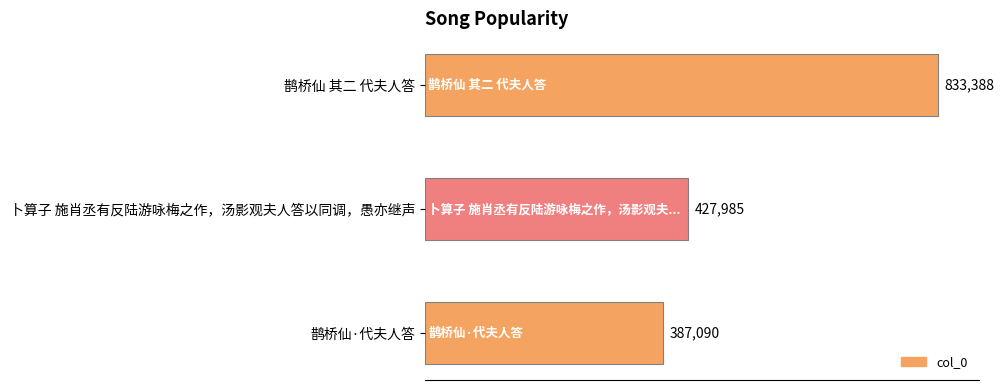

What value does the data have at 卜算子 施肖丞有反陆游咏梅之作，汤影观夫人答以同调，愚亦继声, to the nearest 50?

428000